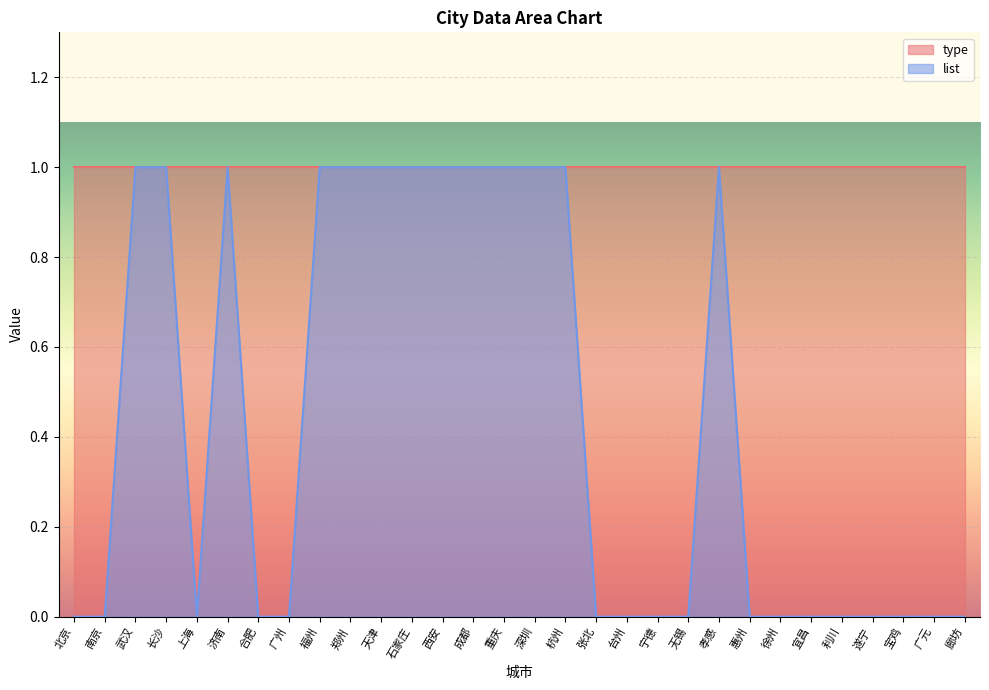

What is the label of the 11th point from the left?

天津